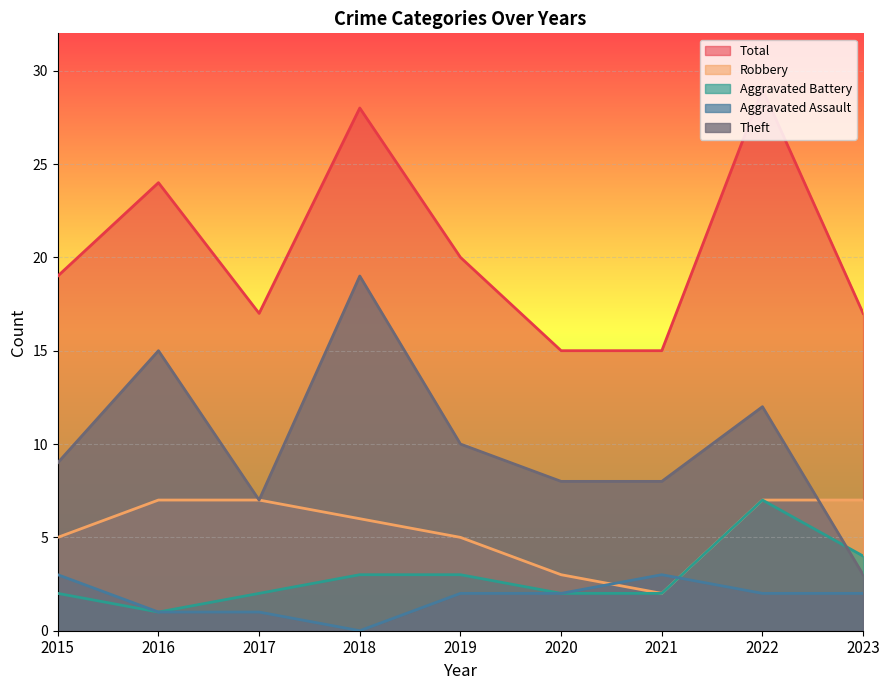

Reading right to left, what are all the values shown in this chart?

Theft: 3	12	8	8	10	19	7	15	9
Robbery: 7	7	2	3	5	6	7	7	5
Aggravated Battery: 4	7	2	2	3	3	2	1	2
Aggravated Assault: 2	2	3	2	2	0	1	1	3
Total: 17	29	15	15	20	28	17	24	19